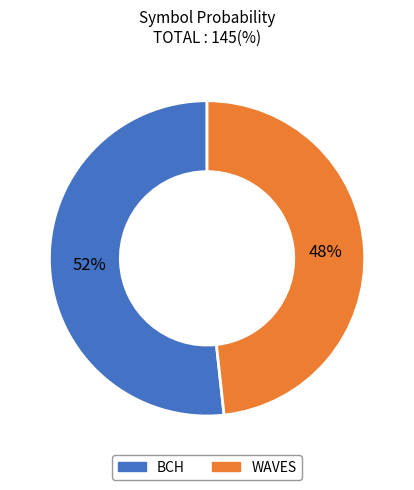

To the nearest percent, what percentage of the pie is BCH?

52%